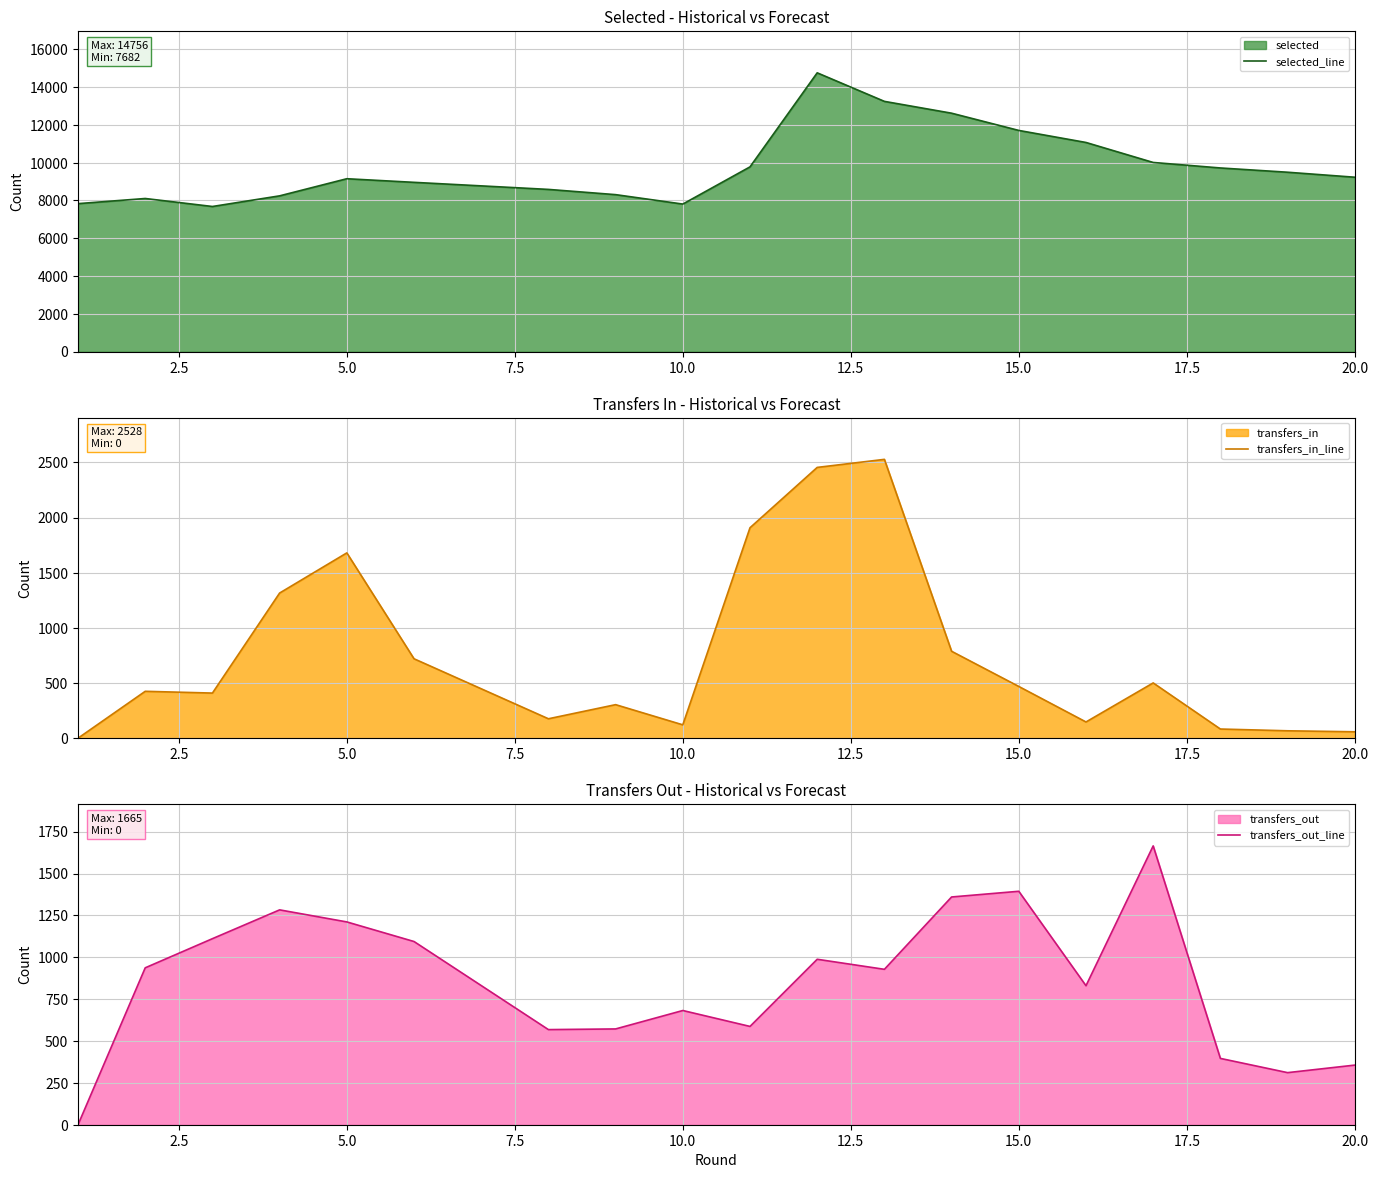

The value of transfers_in_line at 10.0 is 170. True or false?

False